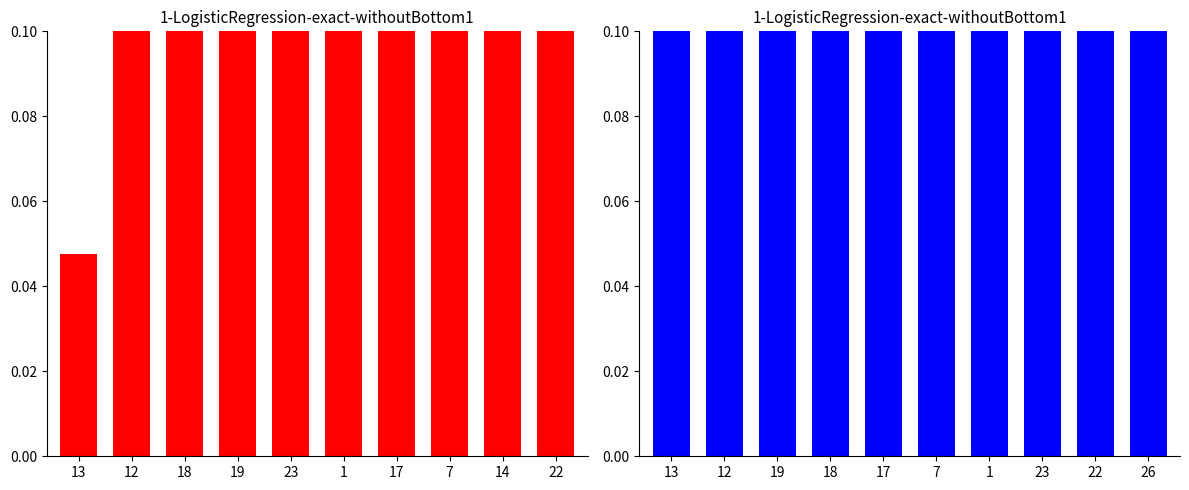

Is the value of f1 at 18 greater than the value of accuracy at 12?

No